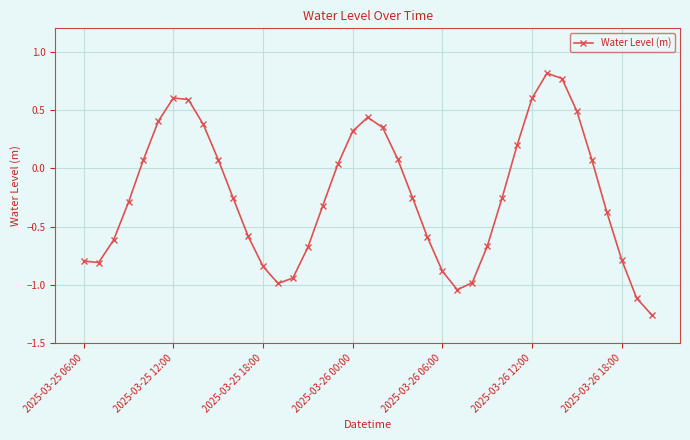

True or false: the data has more than 1 interior local peaks.

True